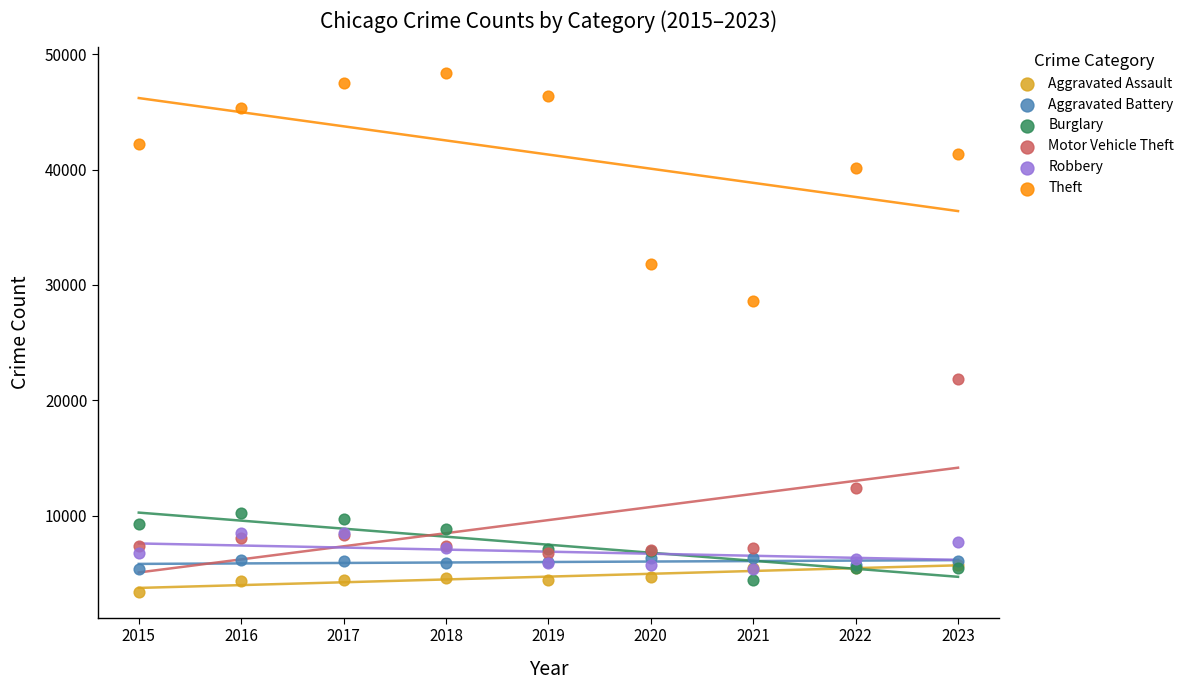

Across all series, what Y value is closest to 25887?

28626